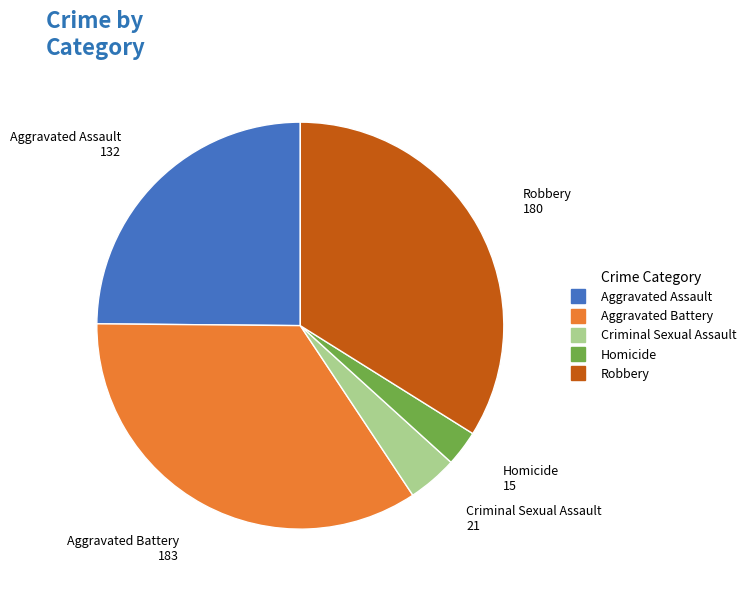

Rank the categories by value from highest to lowest.

Aggravated Battery, Robbery, Aggravated Assault, Criminal Sexual Assault, Homicide